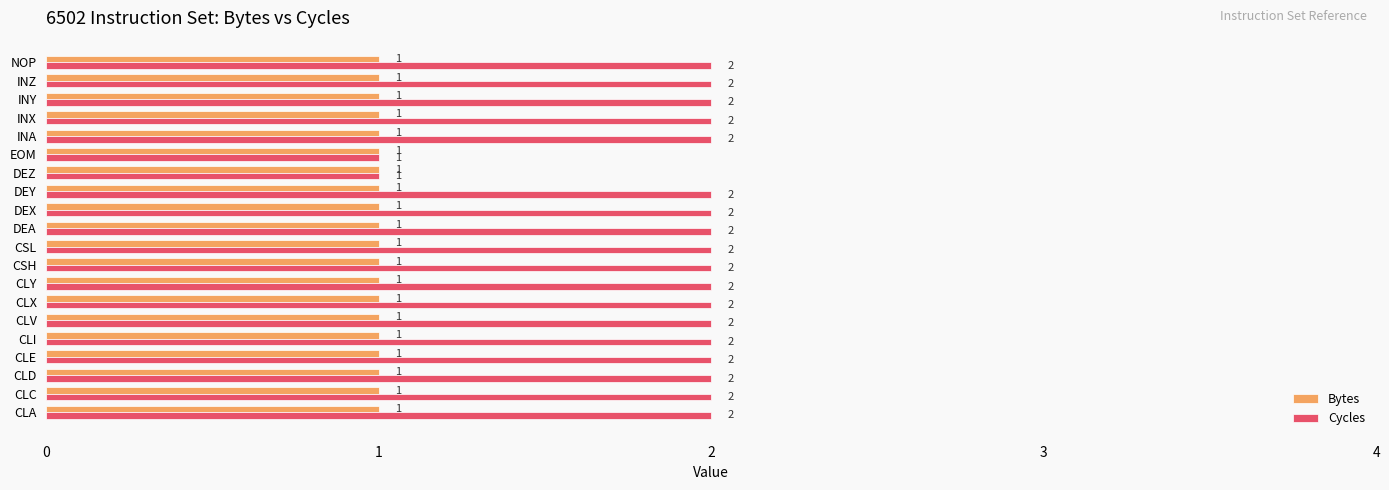

What is the total value across all series at CLE?

3